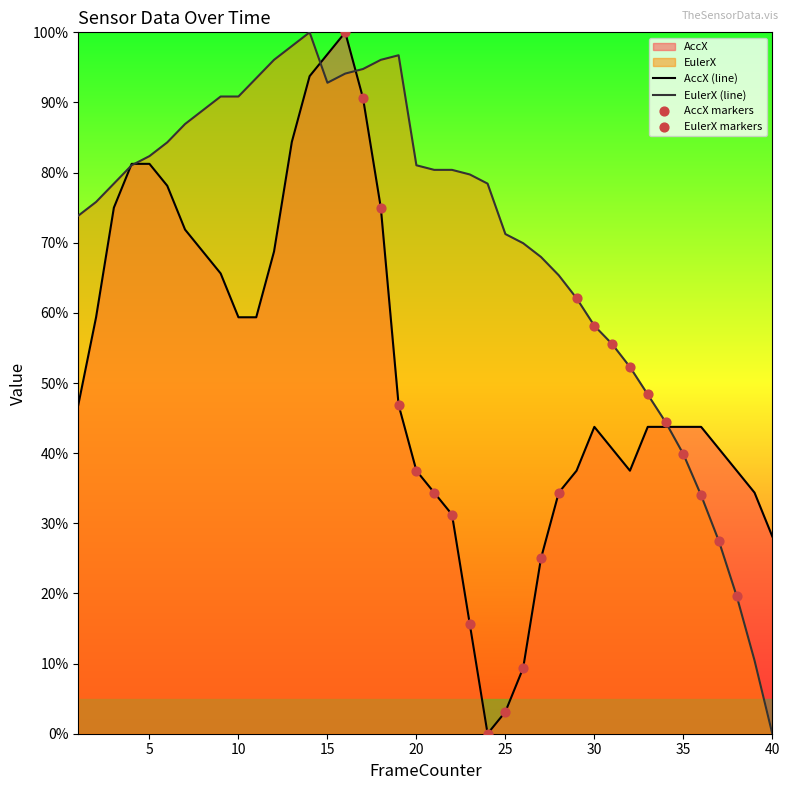

Which series has the largest total across all categories?

EulerX (line)